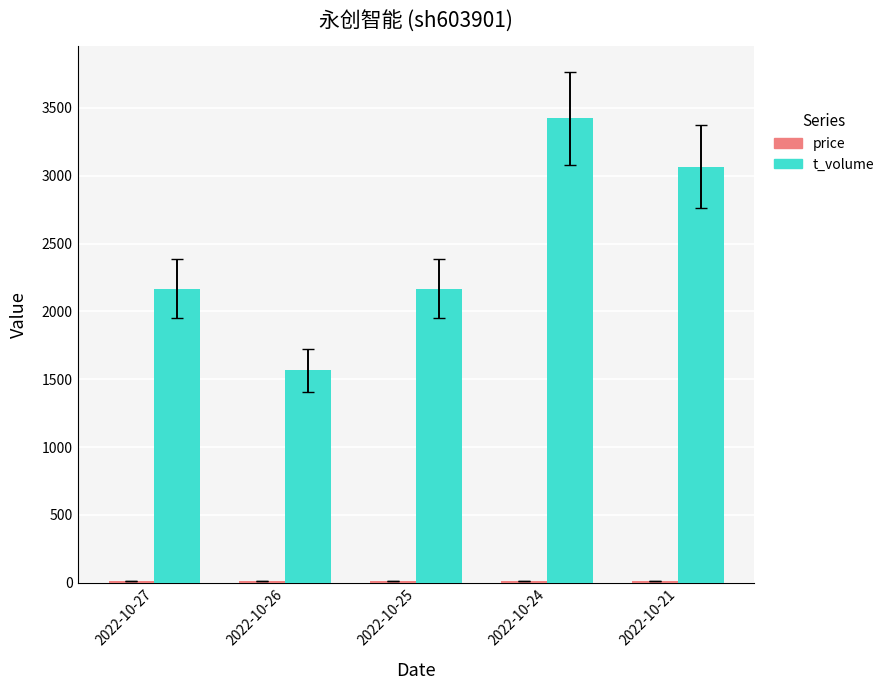

Between 2022-10-27 and 2022-10-26, which series saw the biggest shift?

t_volume